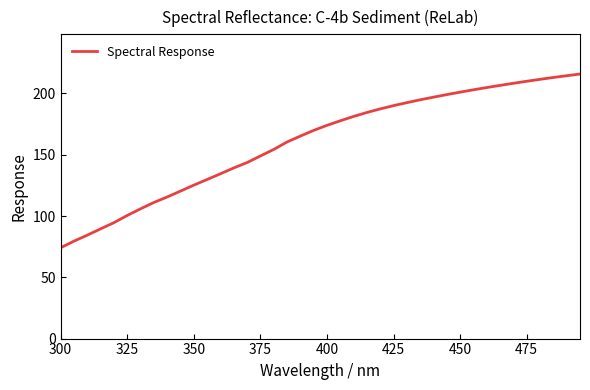

What is the greatest value displayed?

215.8